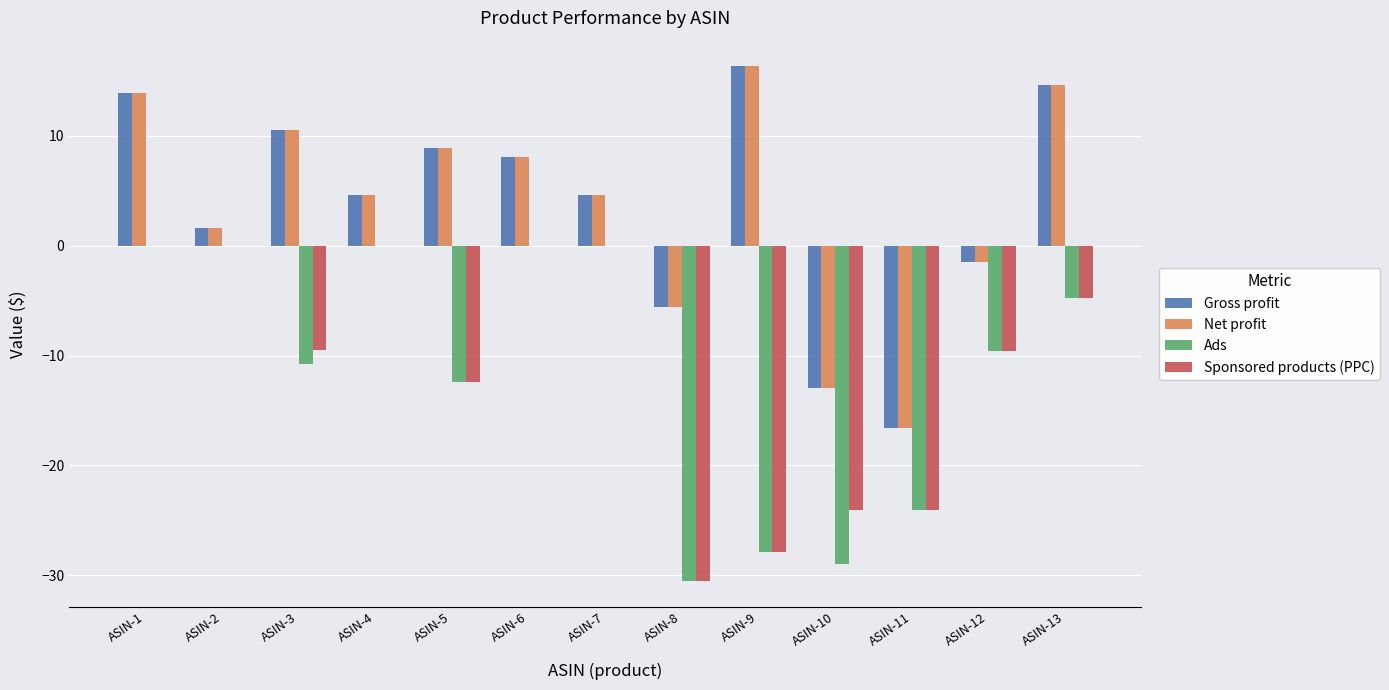

Where is Ads nearest to the value -15?

ASIN-5